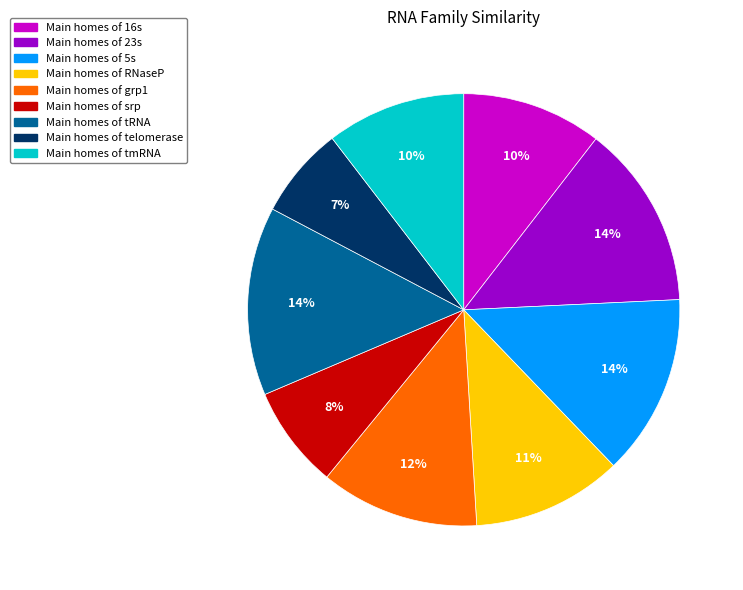

To the nearest percent, what is the difference between the largest and smallest slice percentages?

7%